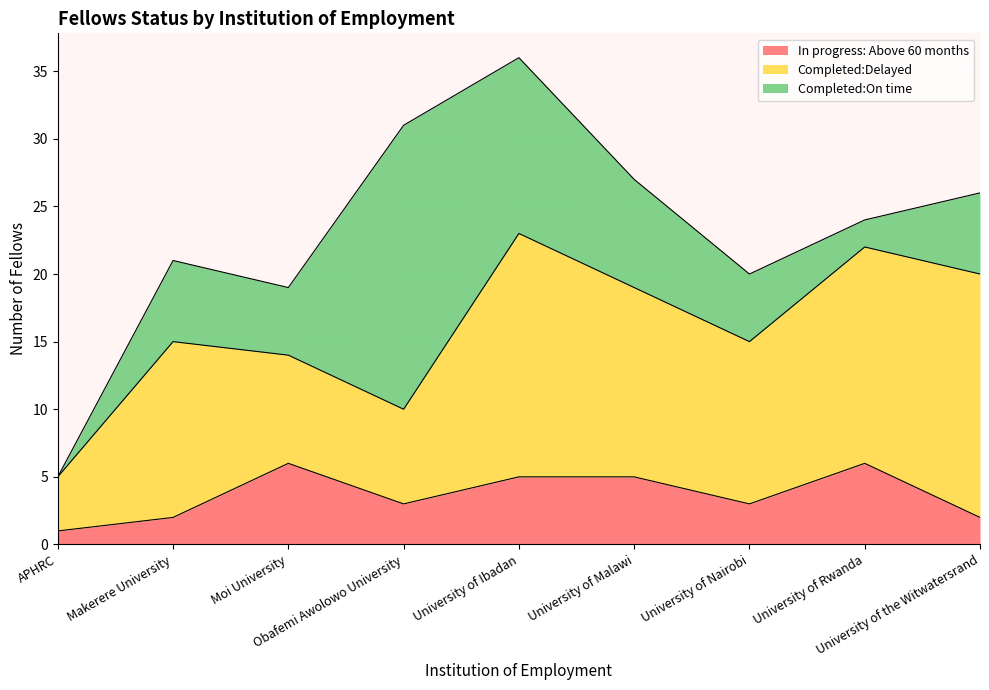

True or false: In progress: Above 60 months and Completed:Delayed cross at least once.

False